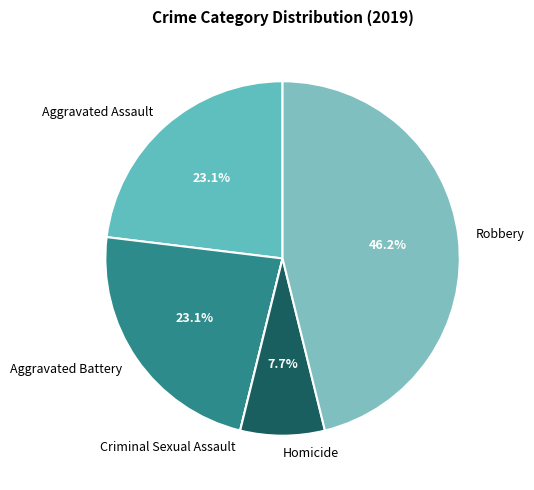

To the nearest percent, what is the average slice percentage?

20%